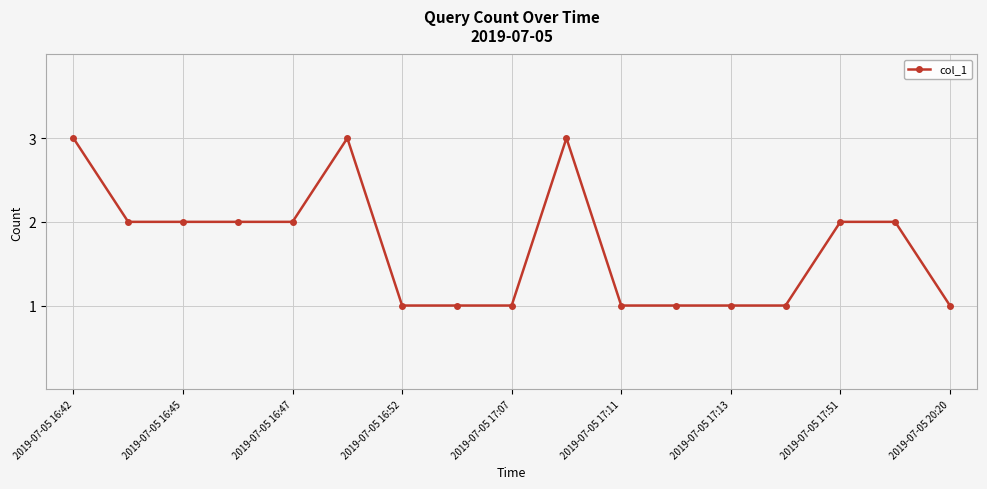

What is the average value?

2